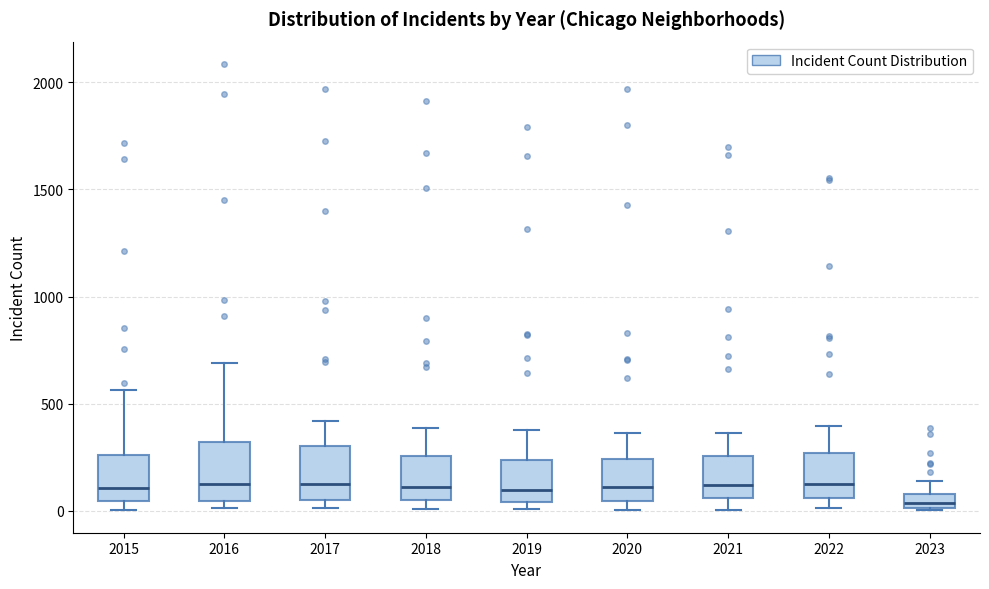

Which box's median line is the lowest?

2023